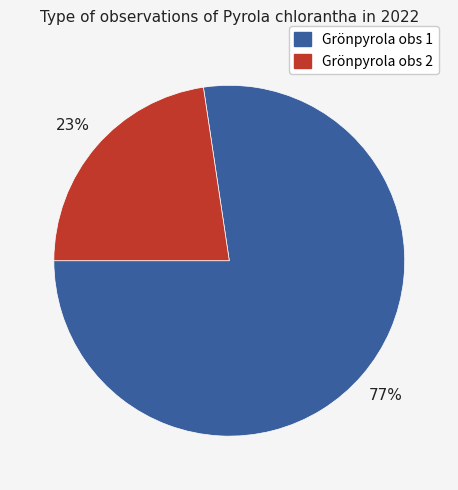

To the nearest percent, what is the average slice percentage?

50%